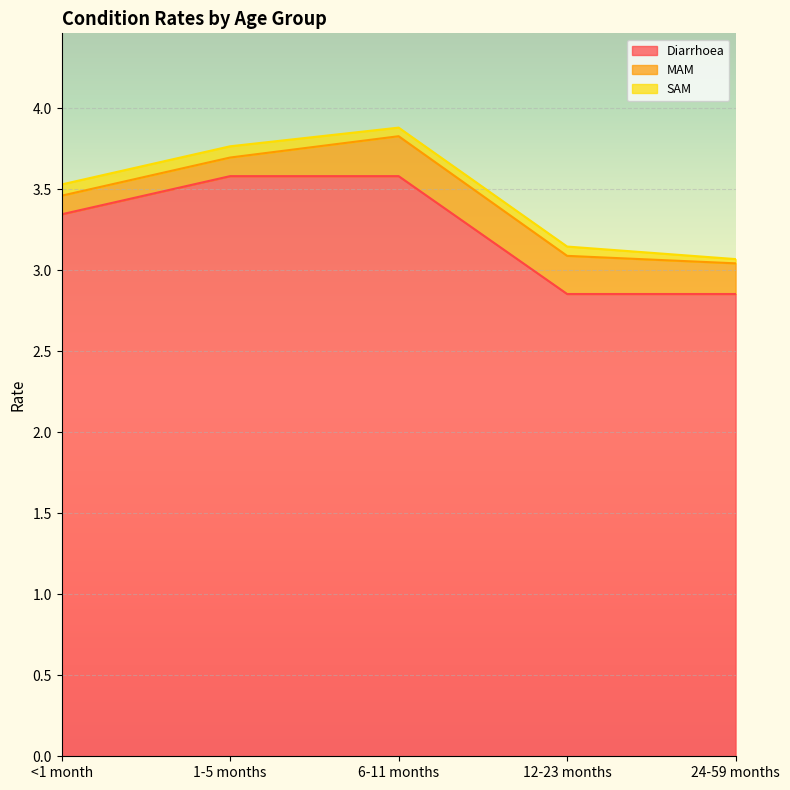

How many lines are shown in the chart?

3